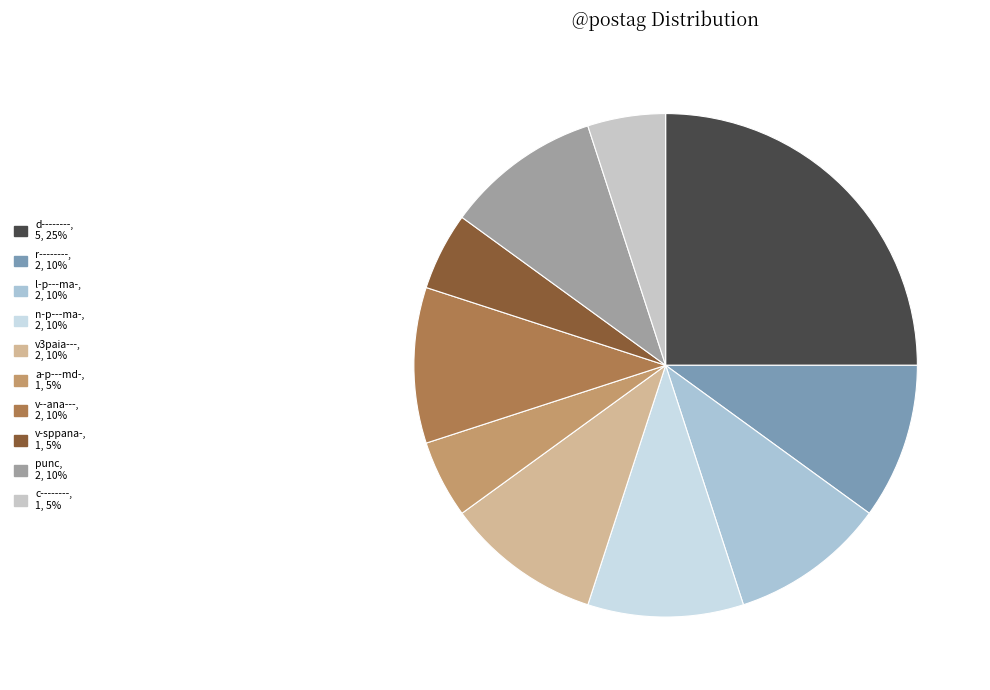

Is the sum of l-p---ma- and punc greater than half?

No